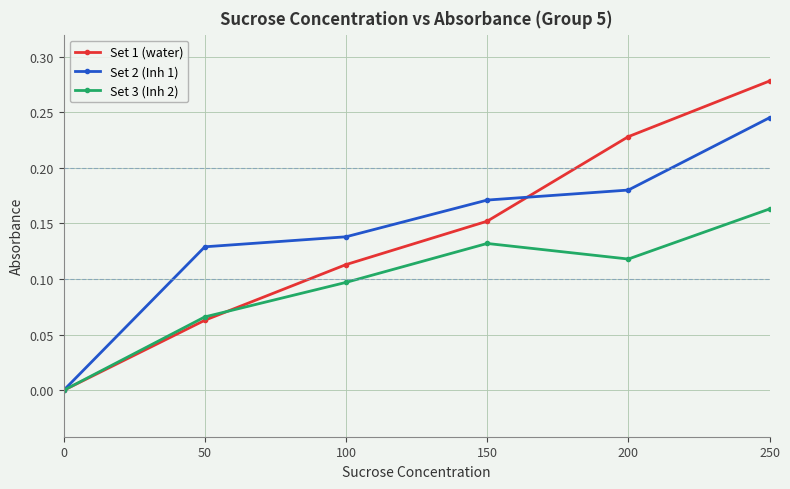

Rank the categories by Set 2 (Inh 1) value from highest to lowest.

250, 200, 150, 100, 50, 0